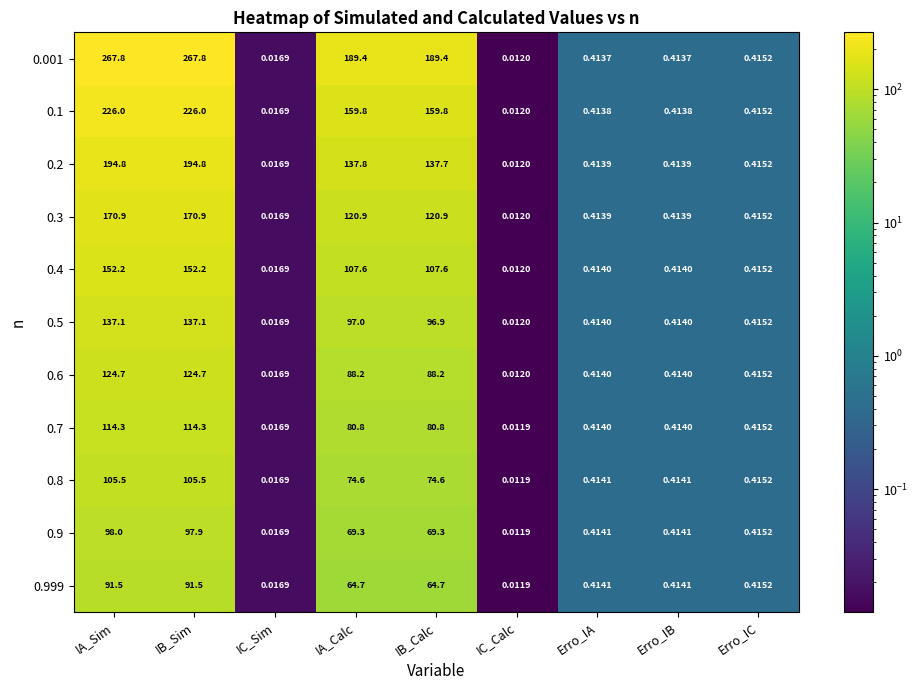

Which category has the lowest value in the 0.8 series?

IC_Calc